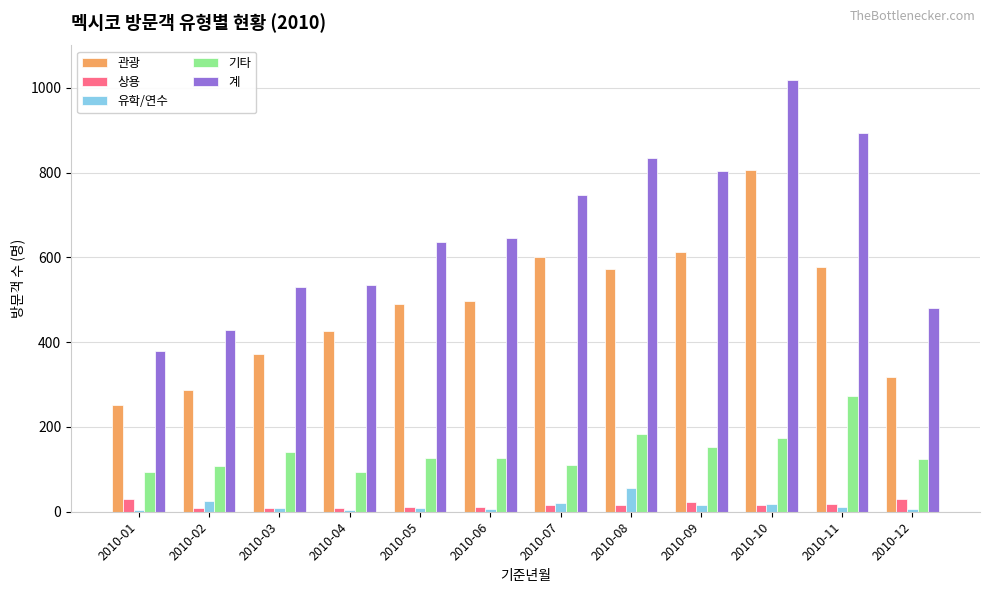

What is the sum of all 계 values?

7934